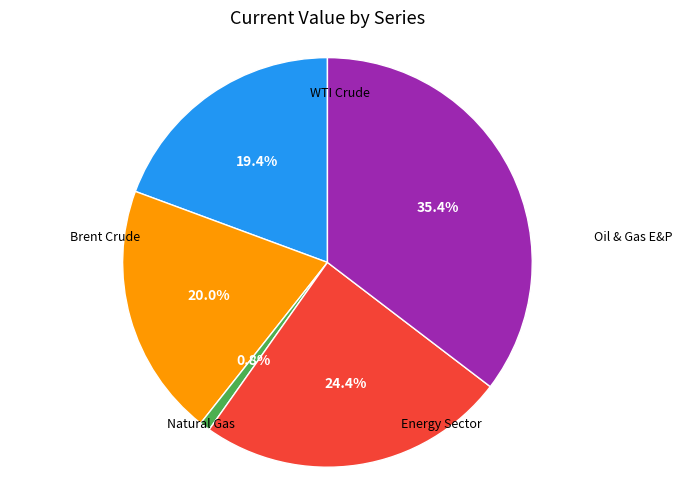

Do WTI Crude and Natural Gas together represent more than half of the pie?

No